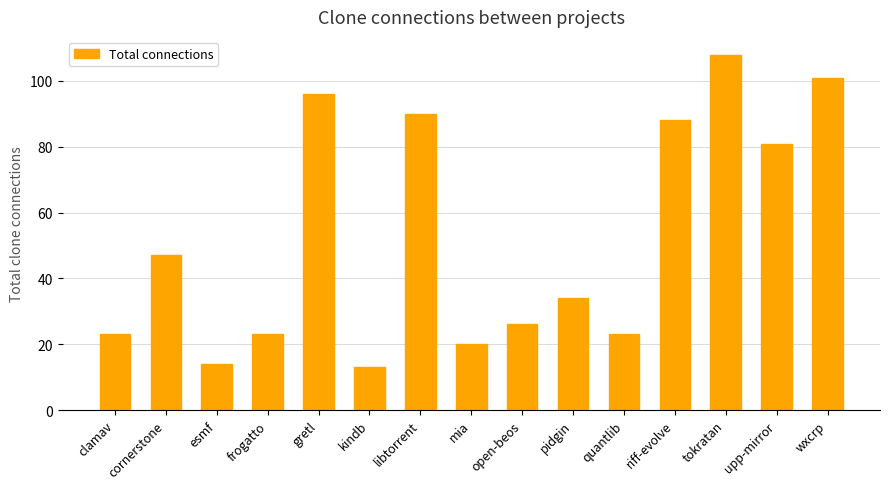

What is the value of the 12th bar from the left?

88